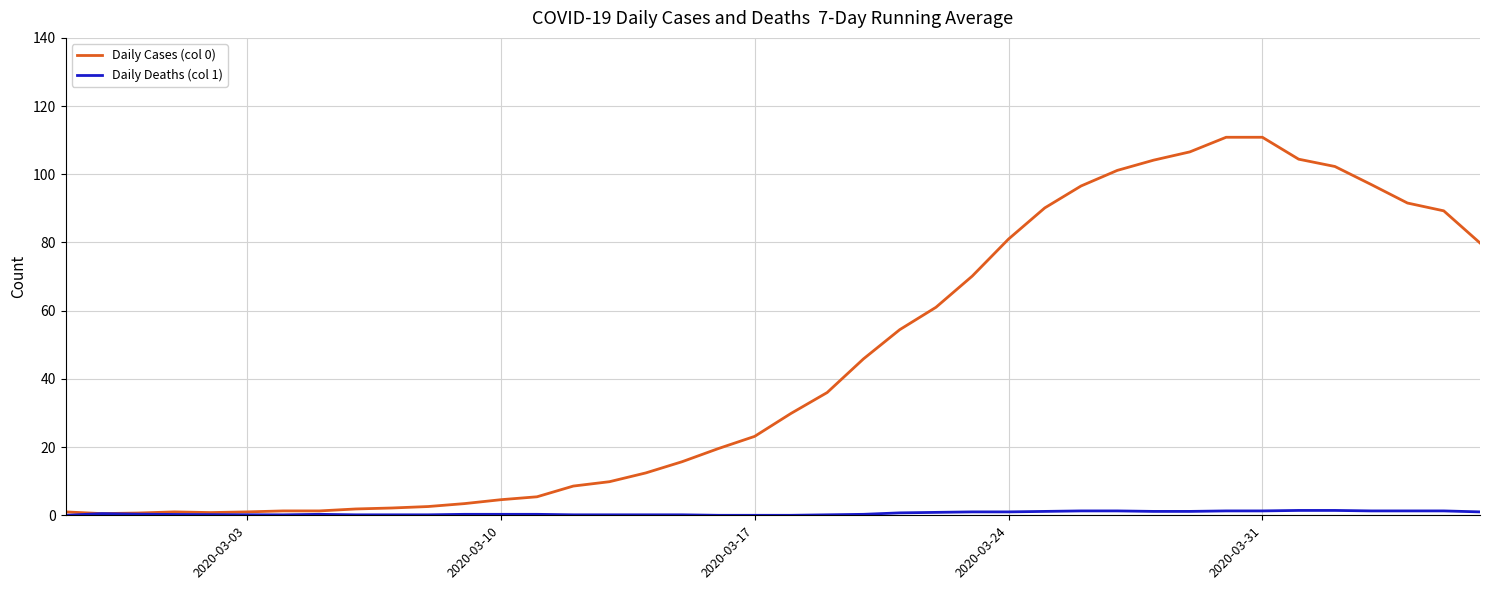

What is the maximum value for Daily Cases (col 0)?

110.9